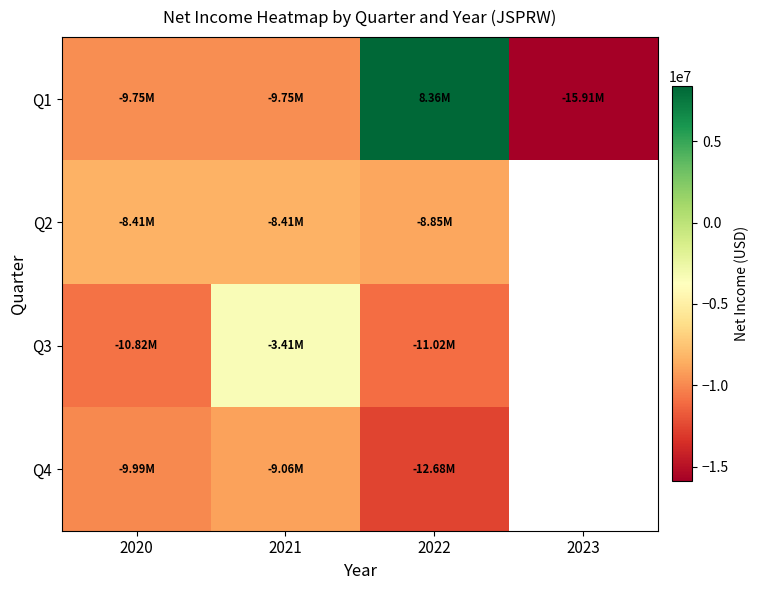

At which label does Q4 reach its peak?

2021